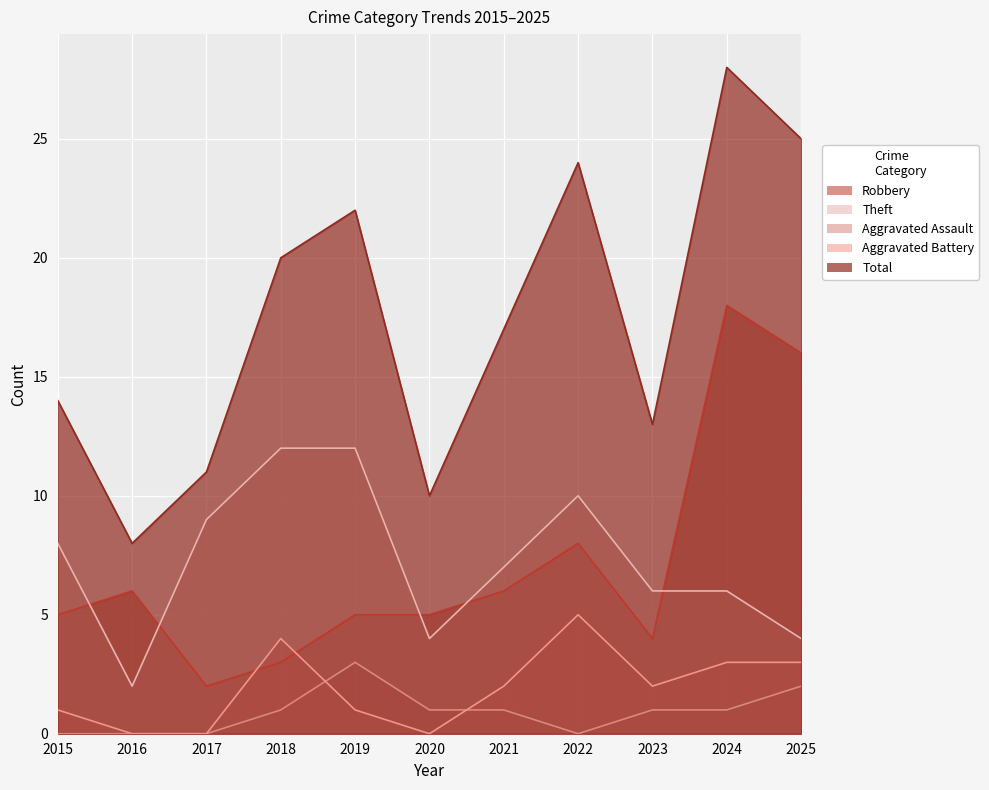

Read the Robbery value at 2024, to the nearest 10.

20